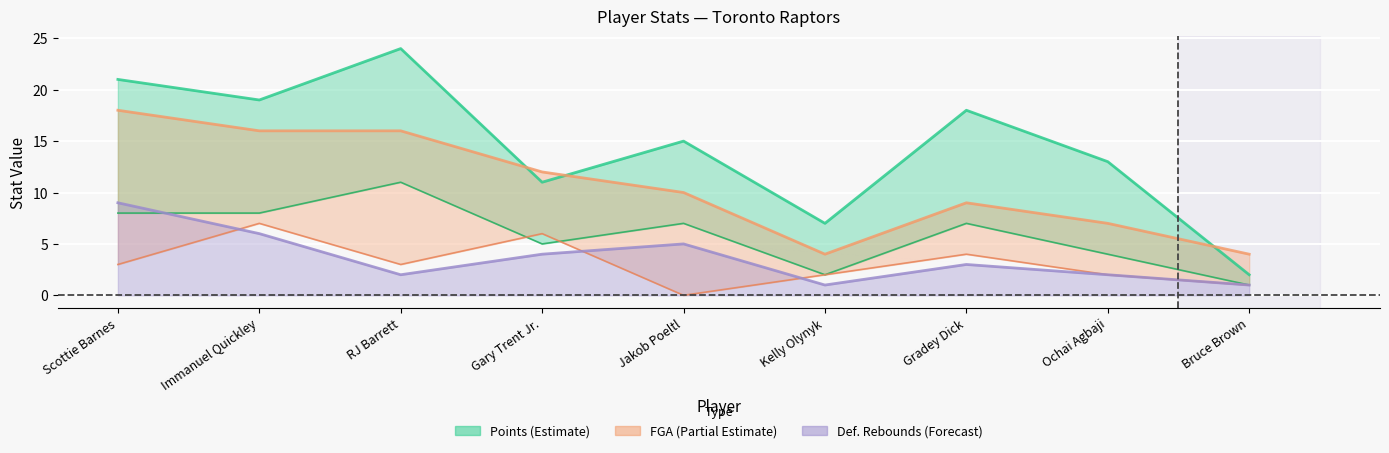

The value of 3-Point Field Goal Attempts at Immanuel Quickley is 7. True or false?

True